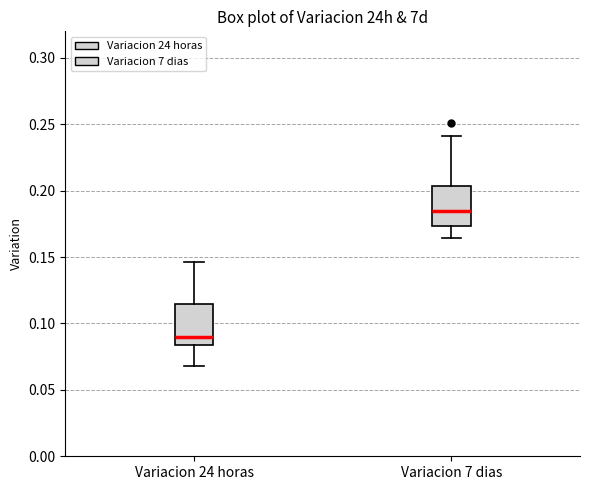

Where does the median line of the box for Variacion 24 horas sit on the y-axis? The values are not printed on the chart, so give them approximately, as read against the axis.

0.090